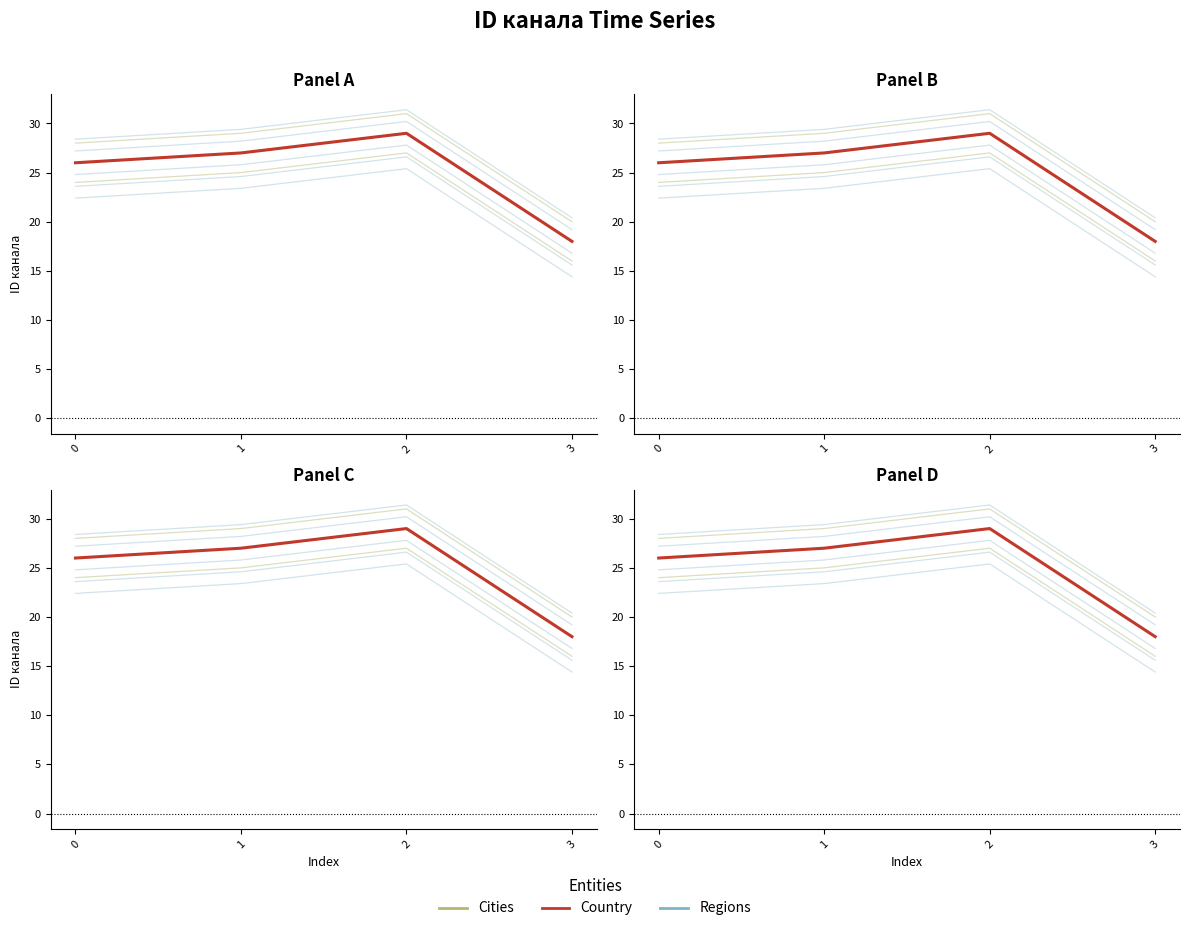

True or false: Country and Regions cross at least once.

False